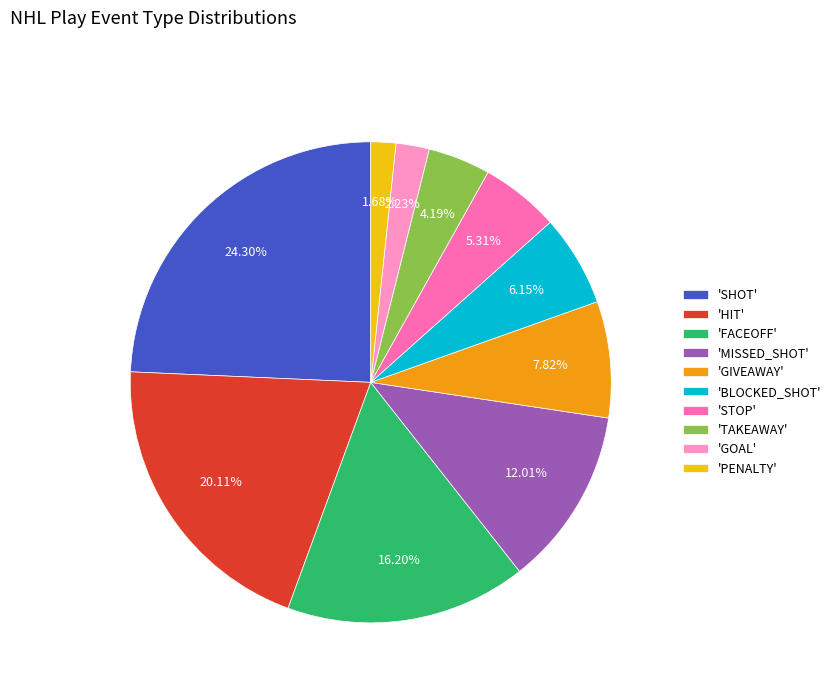

Is 'BLOCKED_SHOT' the majority of the pie?

No